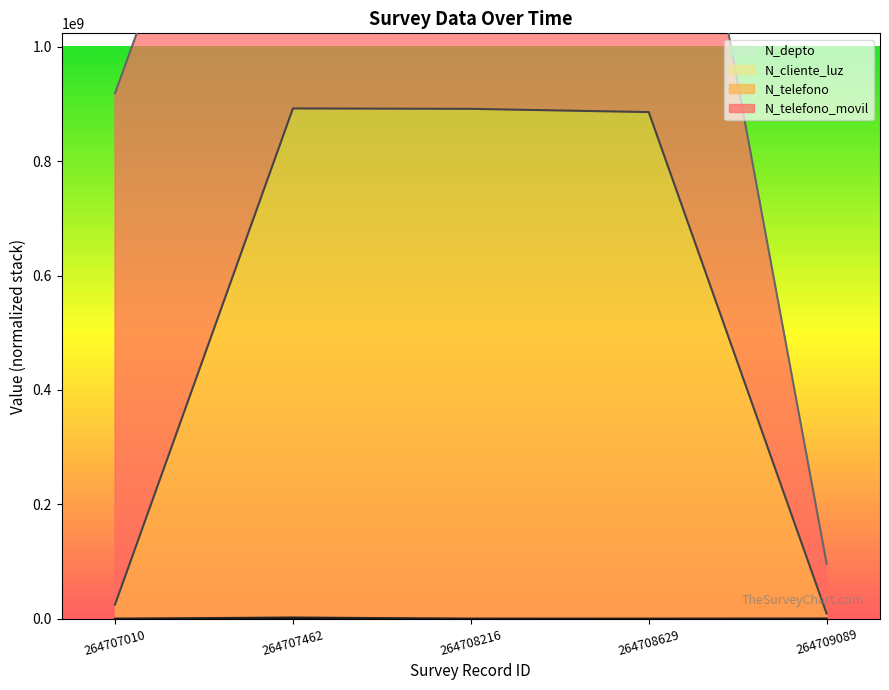

True or false: N_depto has more than 0 points higher than both neighbors.

False